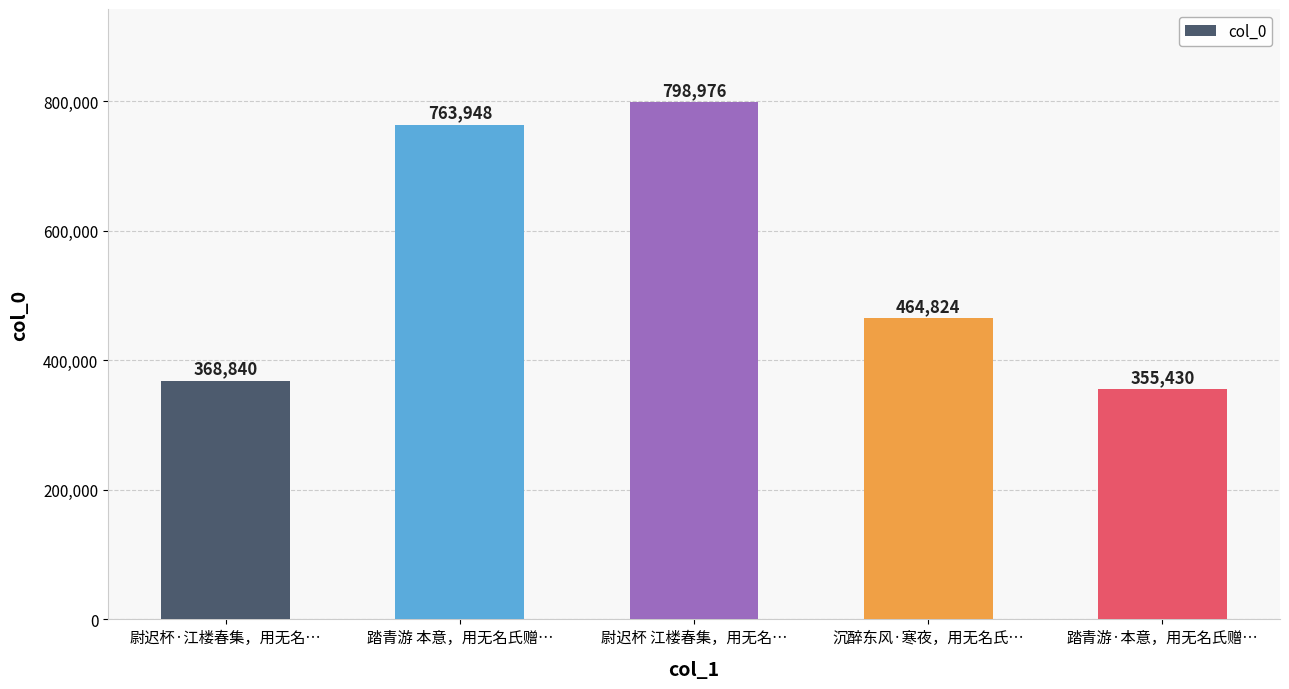

Rank the categories by value from highest to lowest.

尉迟杯 江楼春集，用无名…, 踏青游 本意，用无名氏赠…, 沉醉东风·寒夜，用无名氏…, 尉迟杯·江楼春集，用无名…, 踏青游·本意，用无名氏赠…